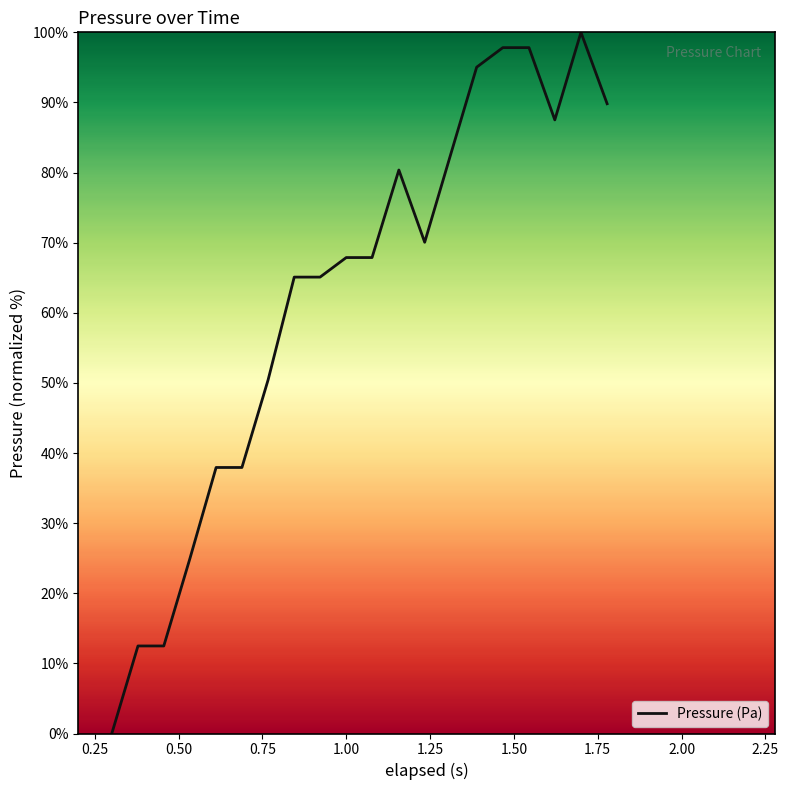

Reading left to right, transcribe all the data shown in this chart.

0.0	12.5	12.5	25.0	37.9	37.9	50.4	65.1	65.1	67.9	67.9	80.4	70.1	82.7	95.0	97.8	97.8	87.5	100.0	89.8